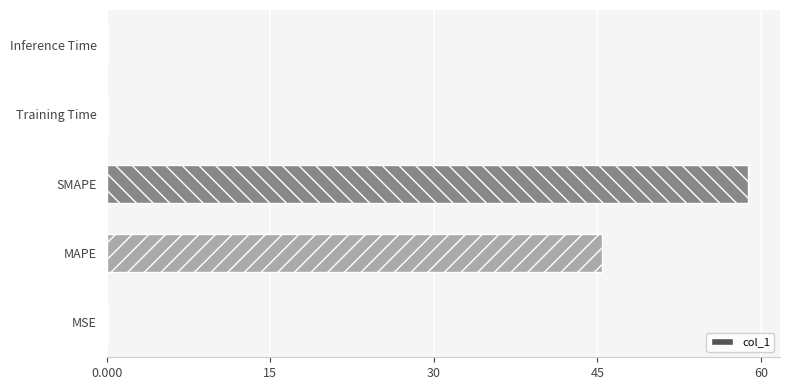

At which label is the value closest to 29?

MAPE